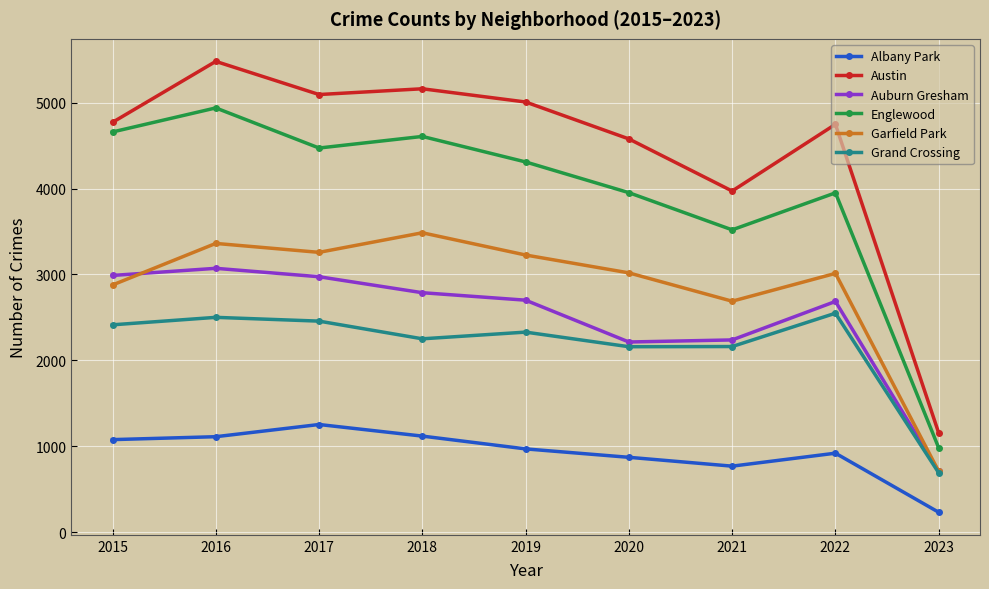

True or false: Englewood and Albany Park intersect in this chart.

False